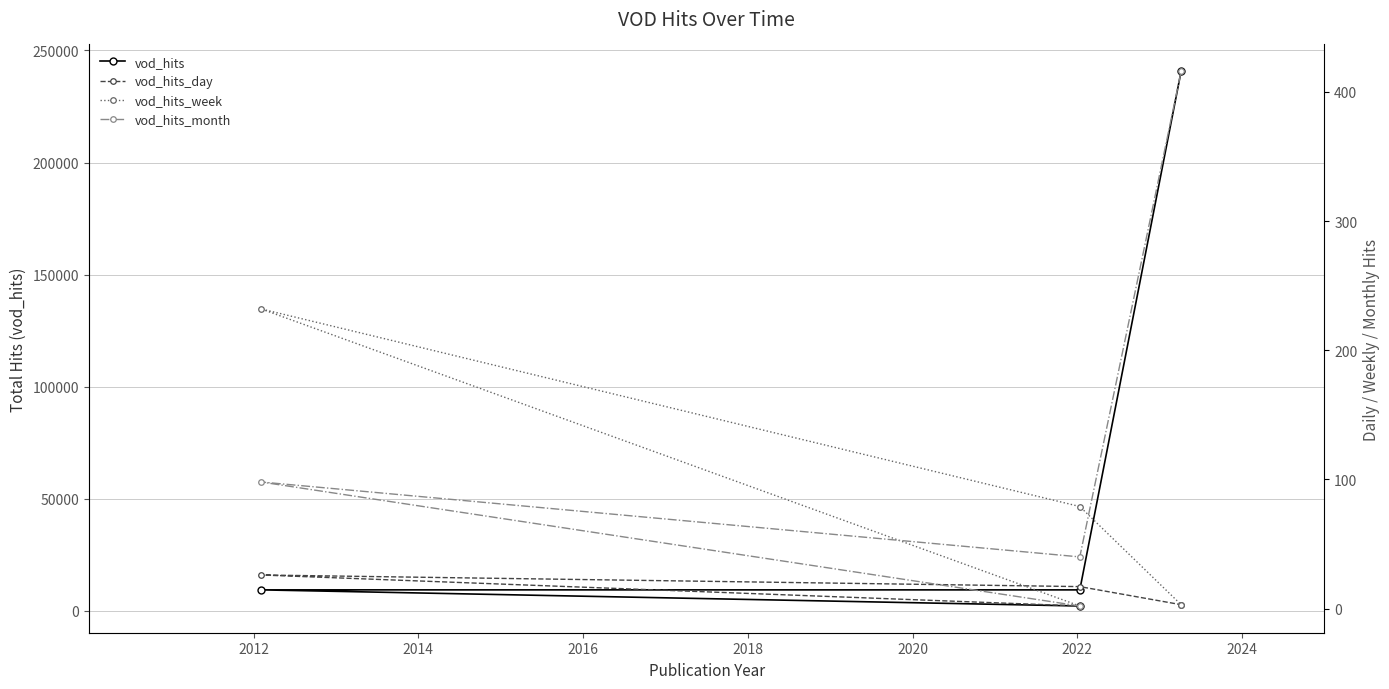

What is the difference between the maximum and second lowest values in the vod_hits_month series?

376